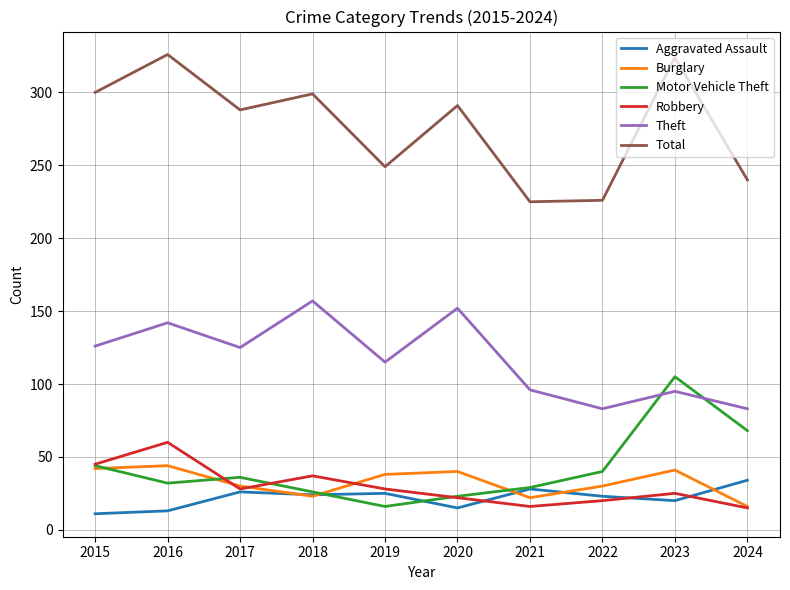

True or false: Burglary has a value of 18 at 2019.

False